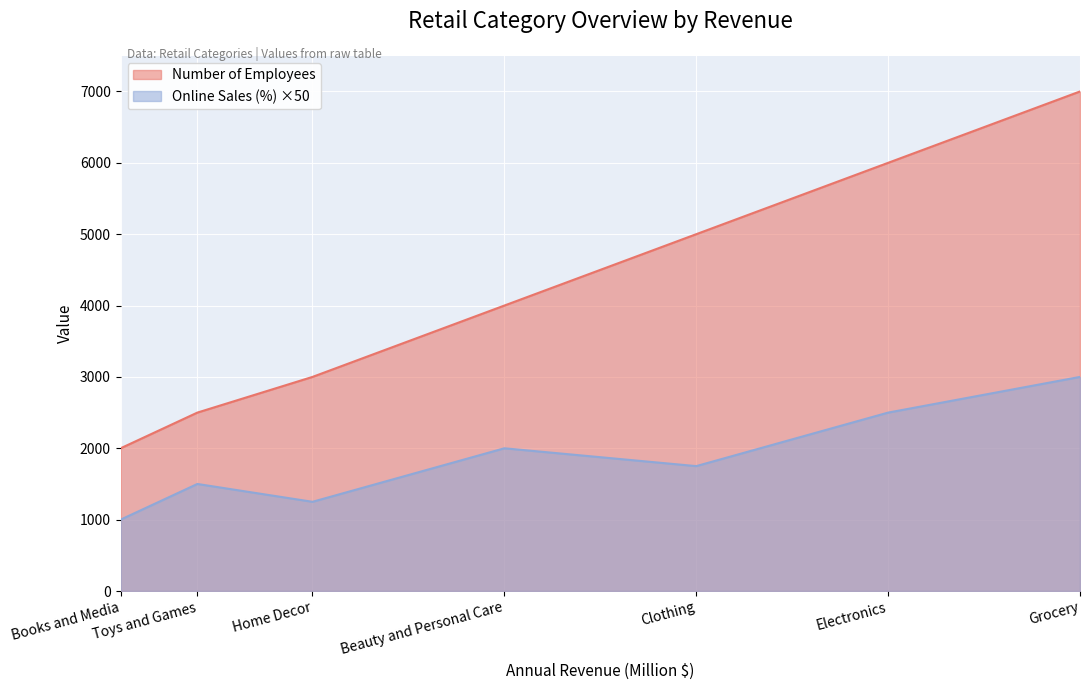

True or false: Number of Employees and Online Sales (%) cross at least once.

False